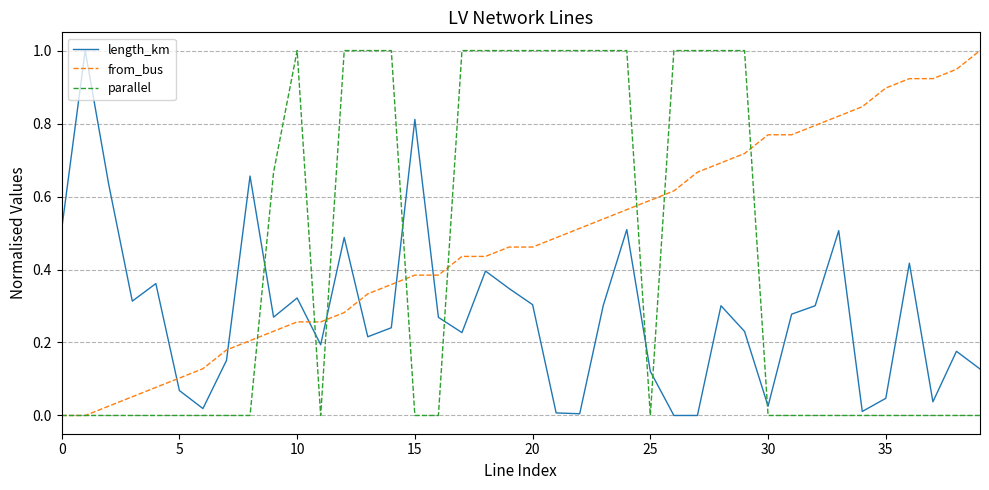

What is the difference between the second highest and second lowest values in the parallel series?

1.0